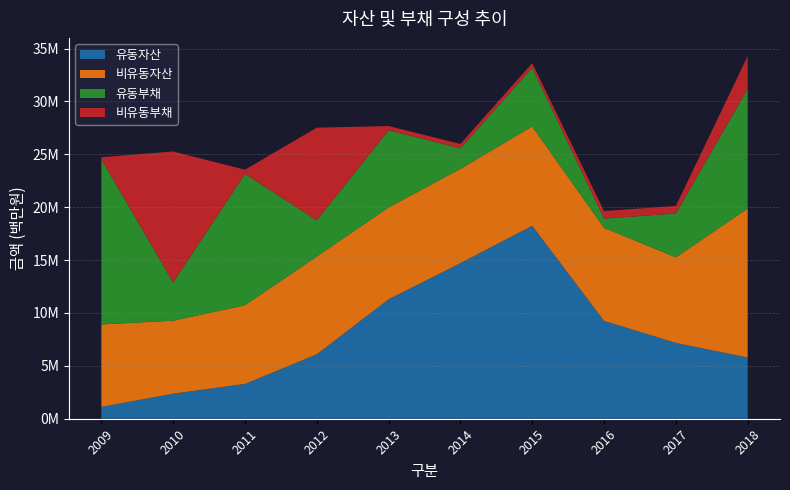

Reading right to left, extract all data points from this chart.

유동자산: 2018=5788634	2017=7168550	2016=9254674	2015=18243295	2014=14716894	2013=11293045	2012=6094891	2011=3291726	2010=2370795	2009=1115073
비유동자산: 2018=14084422	2017=8094412	2016=8794866	2015=9398790	2014=8914983	2013=8685985	2012=9244606	2011=7441630	2010=6902273	2009=7798316
유동부채: 2018=11308598	2017=4146746	2016=876755	2015=5544650	2014=1936247	2013=7297414	2012=3420176	2011=12416945	2010=3607713	2009=15634042
비유동부채: 2018=3117886	2017=712603	2016=715634	2015=439340	2014=417391	2013=402837	2012=8766056	2011=400732	2010=12394958	2009=179493